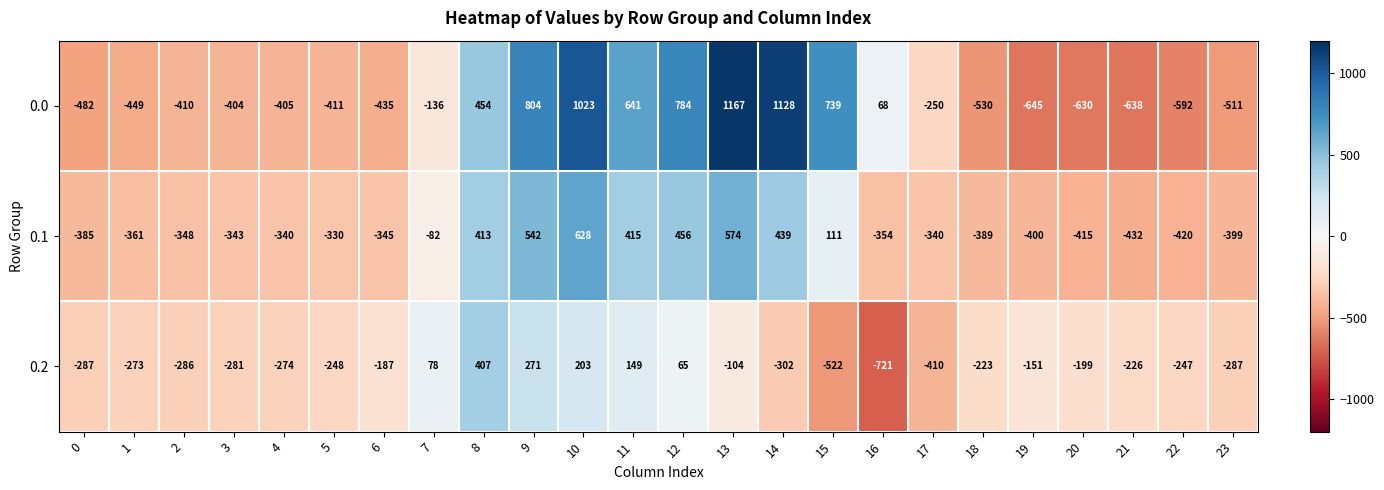

Count the number of data series in this chart.

3